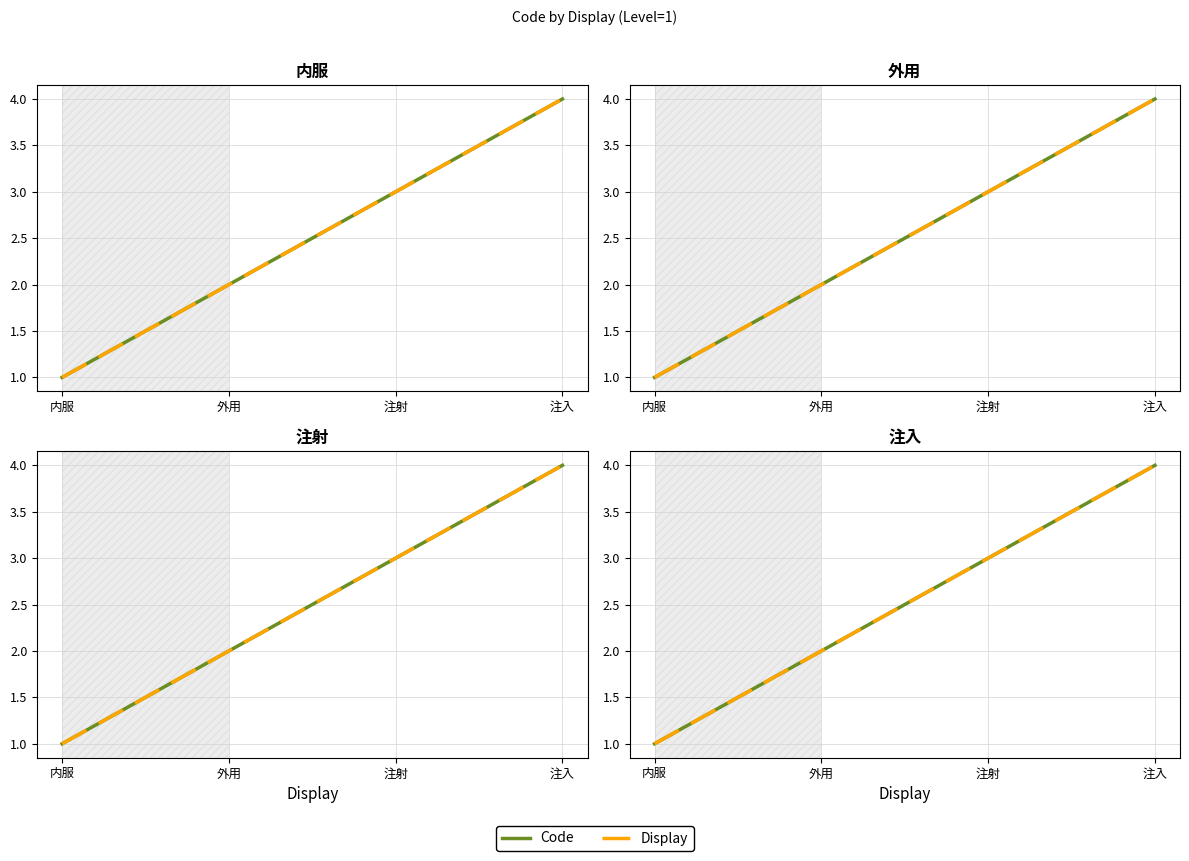

What is the highest value of the Code series?

4